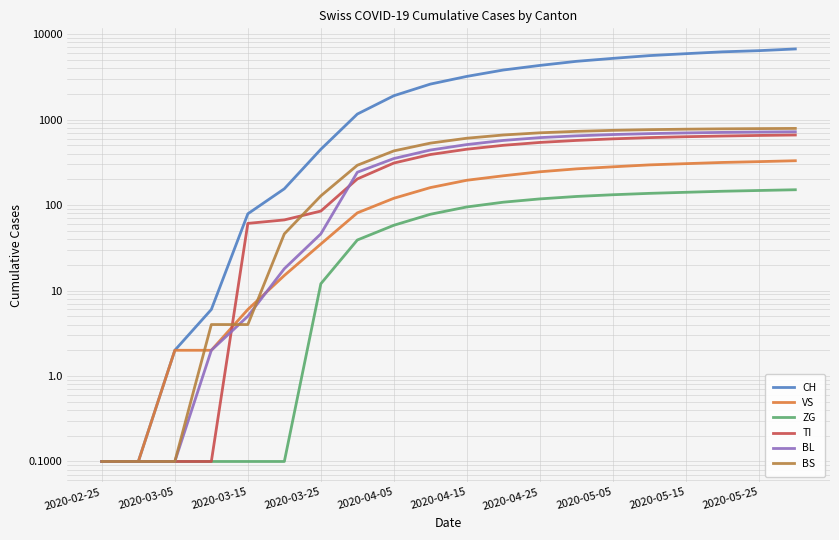

Count the number of data series in this chart.

6